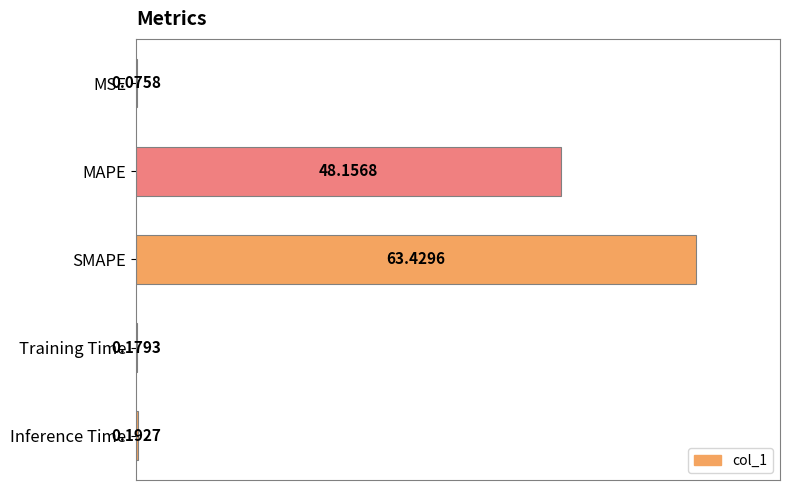

Are the bars horizontal?

Yes